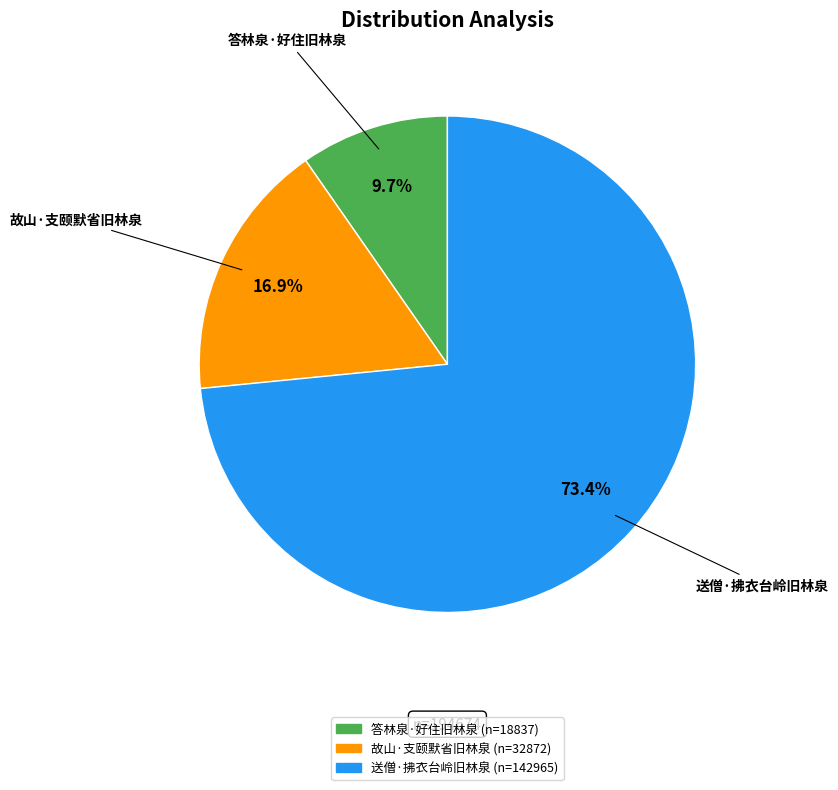

Between 送僧·拂衣台岭旧林泉 and 答林泉·好住旧林泉, which is larger?

送僧·拂衣台岭旧林泉